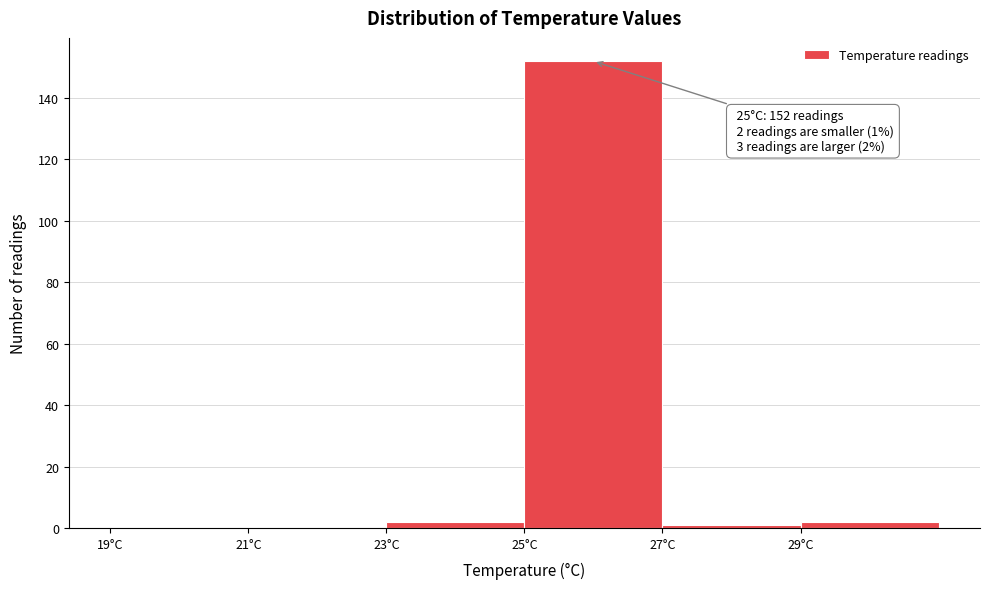

Over which range of the x-axis is the bar tallest?

25 to 27